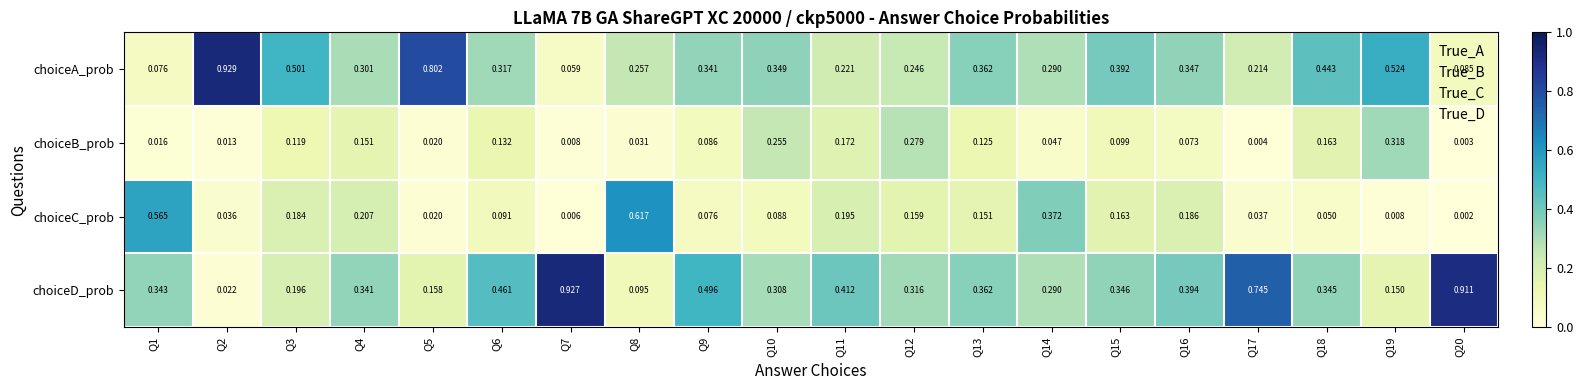

How many distinct data groups are displayed?

4